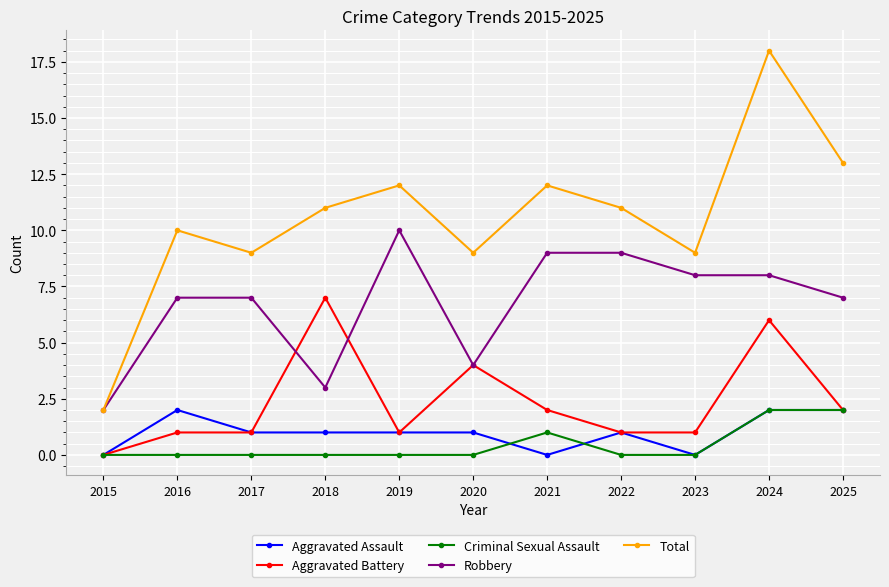

What is the maximum value shown in the chart?

18